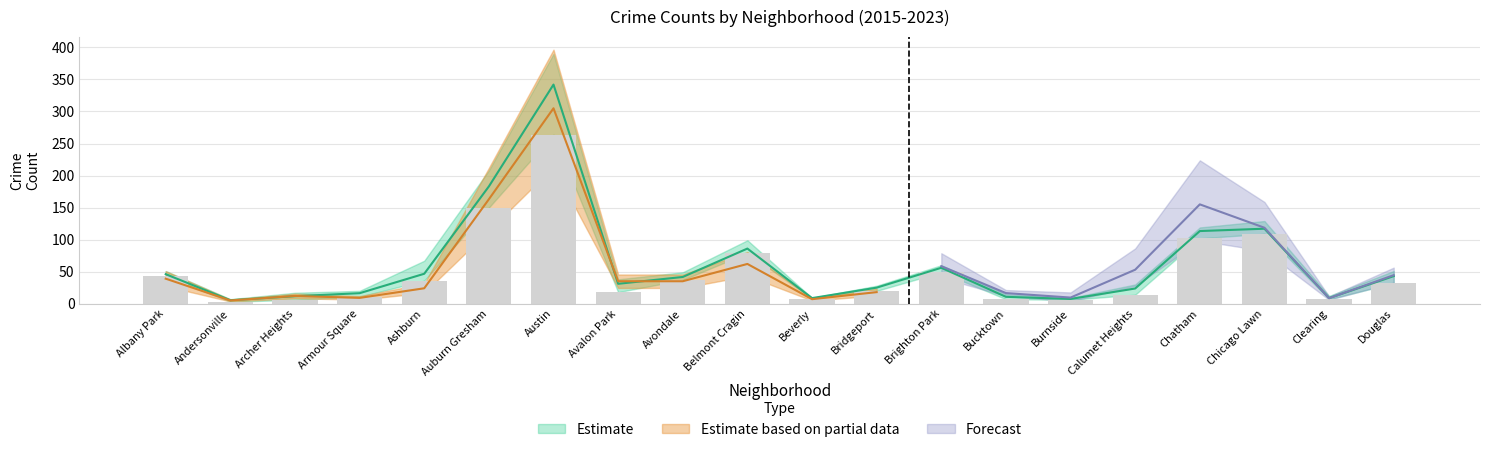

Where does the 2021 series first go above 35?

Albany Park